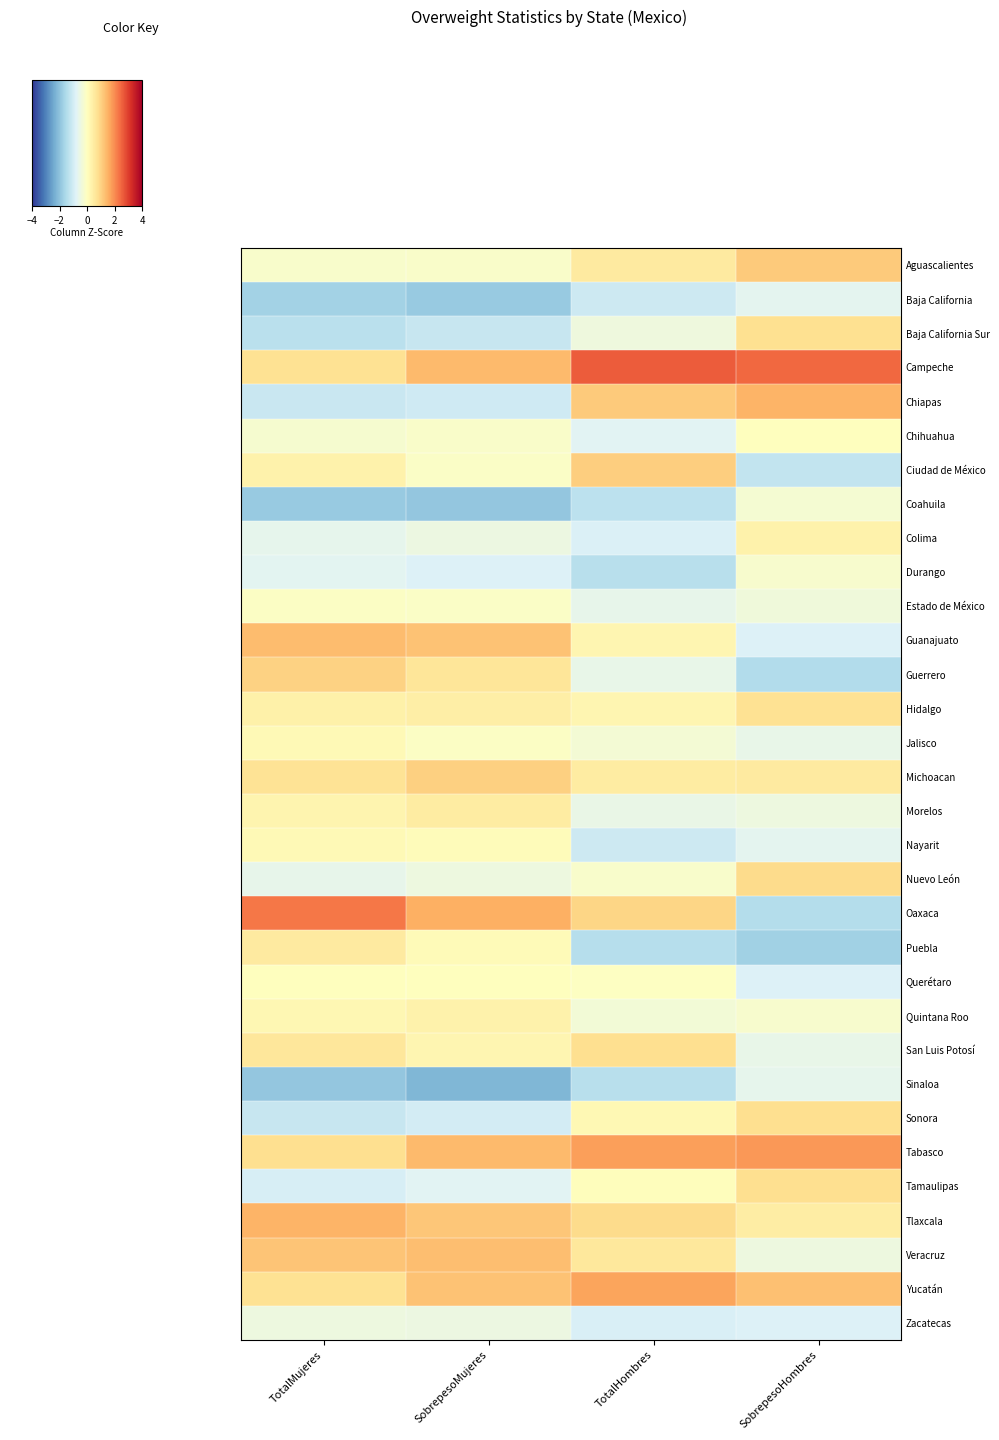

List the series in order of their peak value, lowest first.

Baja California, Sinaloa, Zacatecas, Coahuila, Durango, Estado de México, Querétaro, Chihuahua, Jalisco, Nayarit, Quintana Roo, Colima, Morelos, Puebla, Hidalgo, Baja California Sur, Sonora, San Luis Potosí, Tamaulipas, Nuevo León, Guerrero, Michoacan, Ciudad de México, Aguascalientes, Veracruz, Guanajuato, Chiapas, Tlaxcala, Yucatán, Tabasco, Oaxaca, Campeche